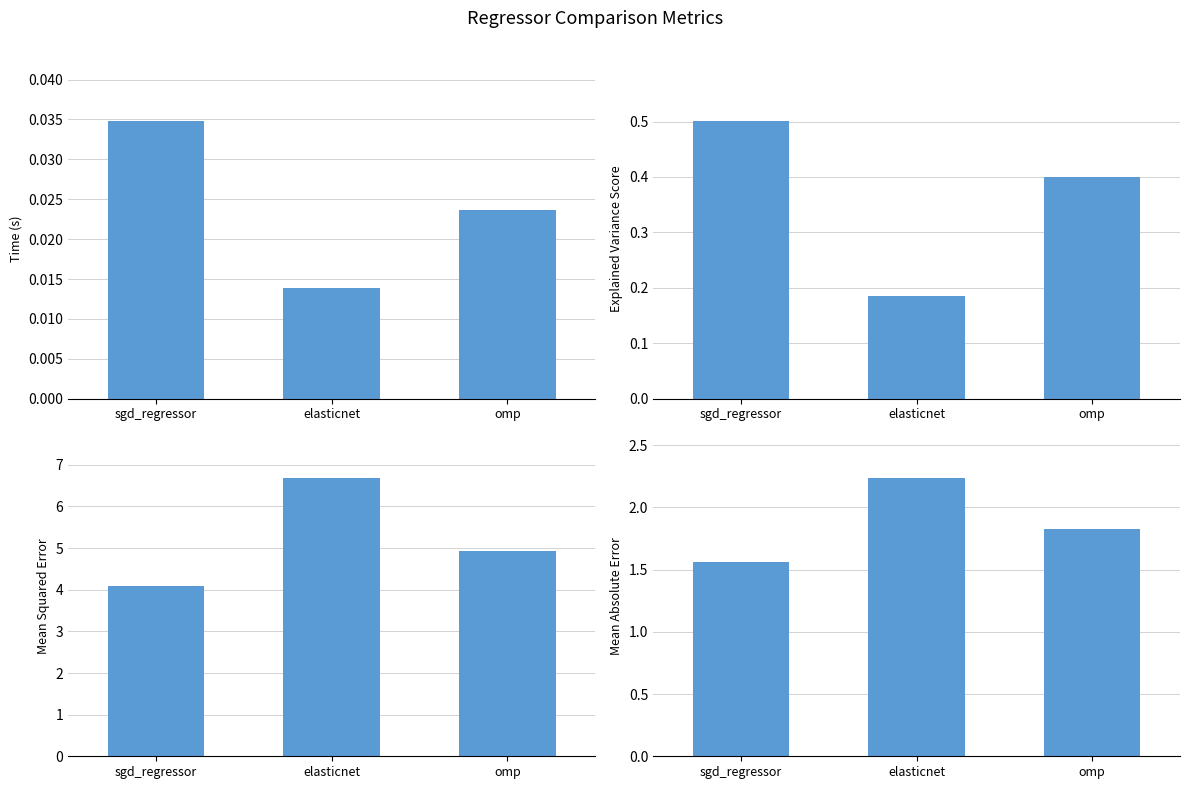

Between sgd_regressor and omp, which is larger?

sgd_regressor